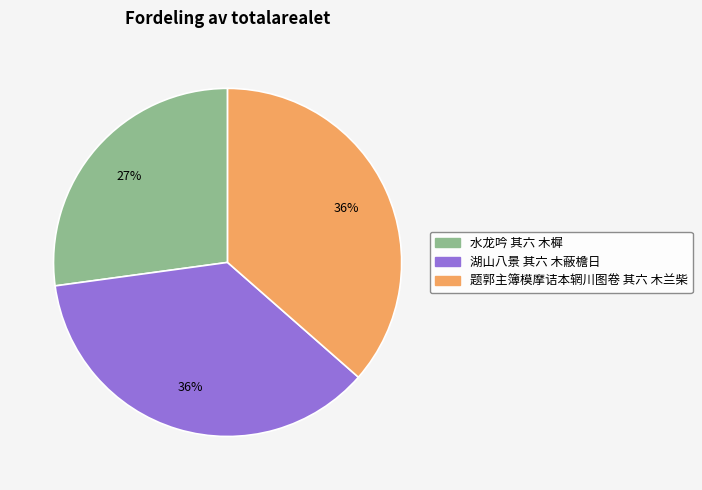

What is the smallest slice in the pie chart?

水龙吟 其六 木樨